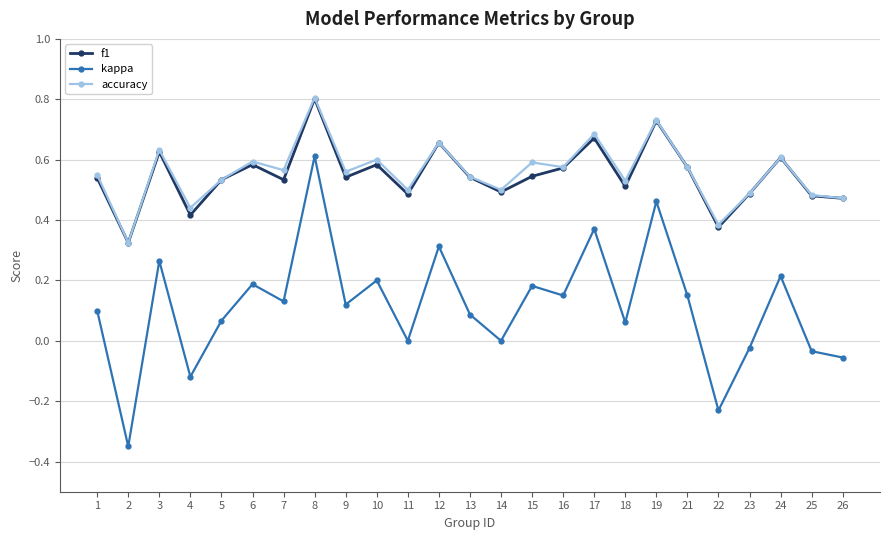

How many data points does each series have?

25